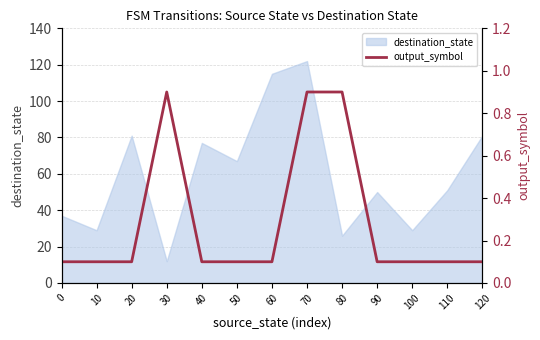

The chart shows a value of 0.1 at 20. True or false?

False